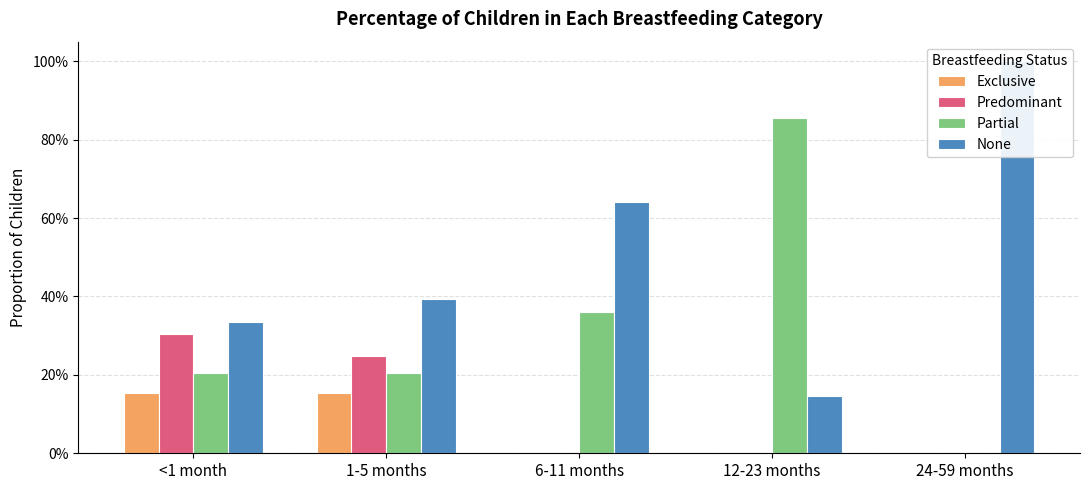

Which series changed the most between <1 month and 12-23 months?

Partial